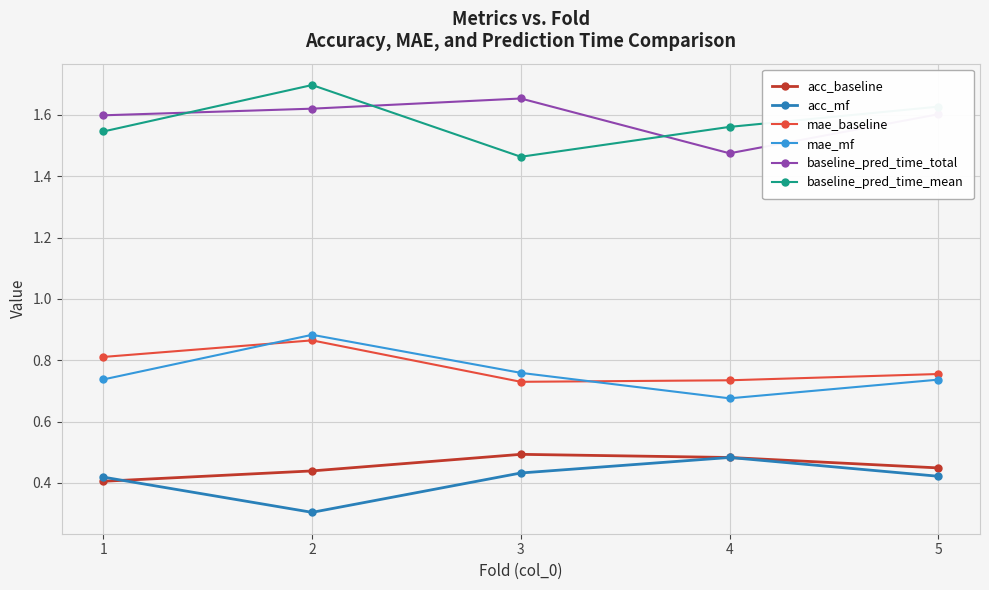

How many lines are shown in the chart?

6